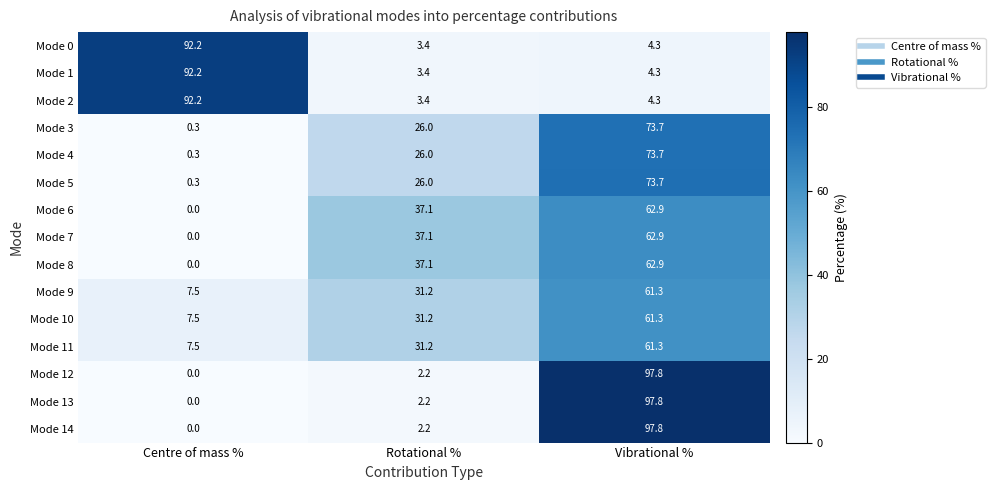

Count the number of data series in this chart.

15